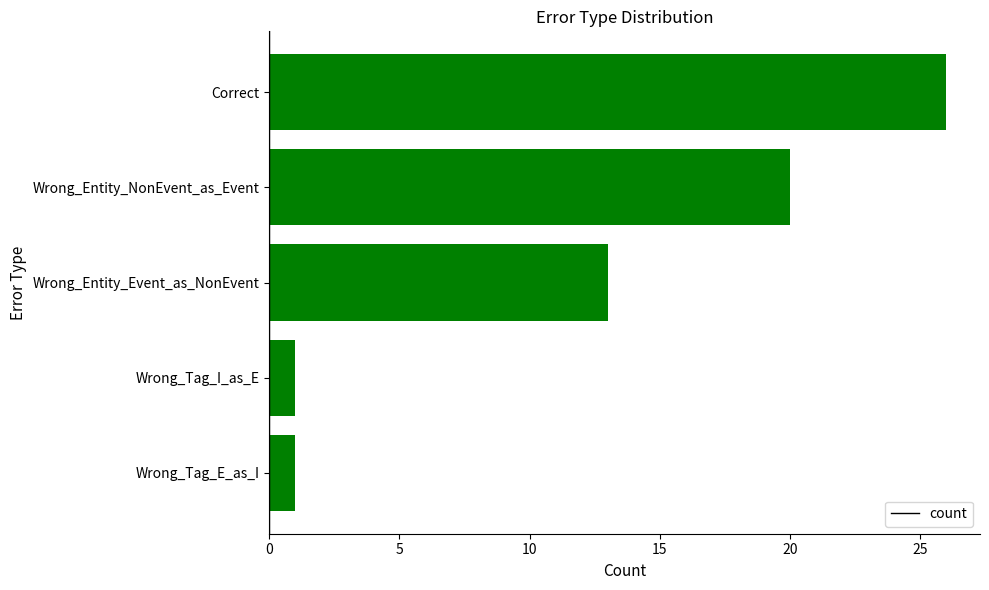

What is the change in value from Wrong_Entity_Event_as_NonEvent to Wrong_Tag_E_as_I?

-12